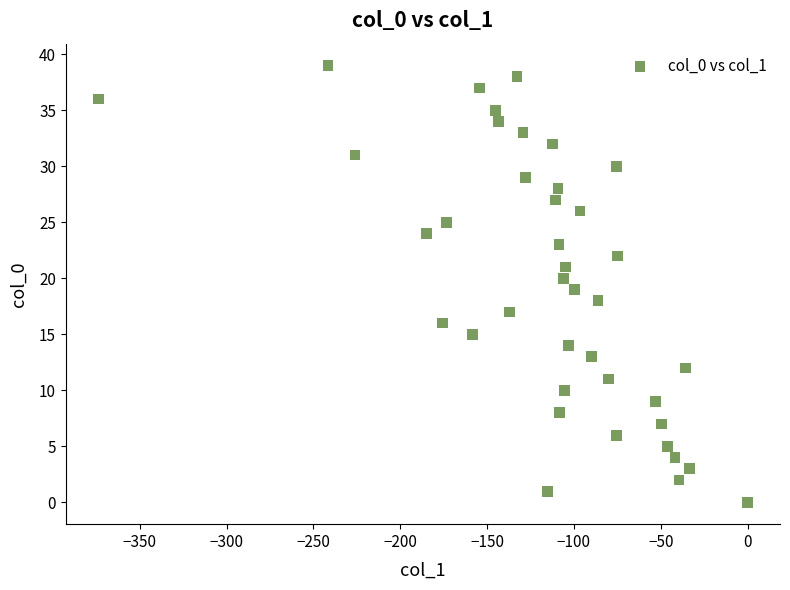

What is the range of Y values (max minus min)?

39